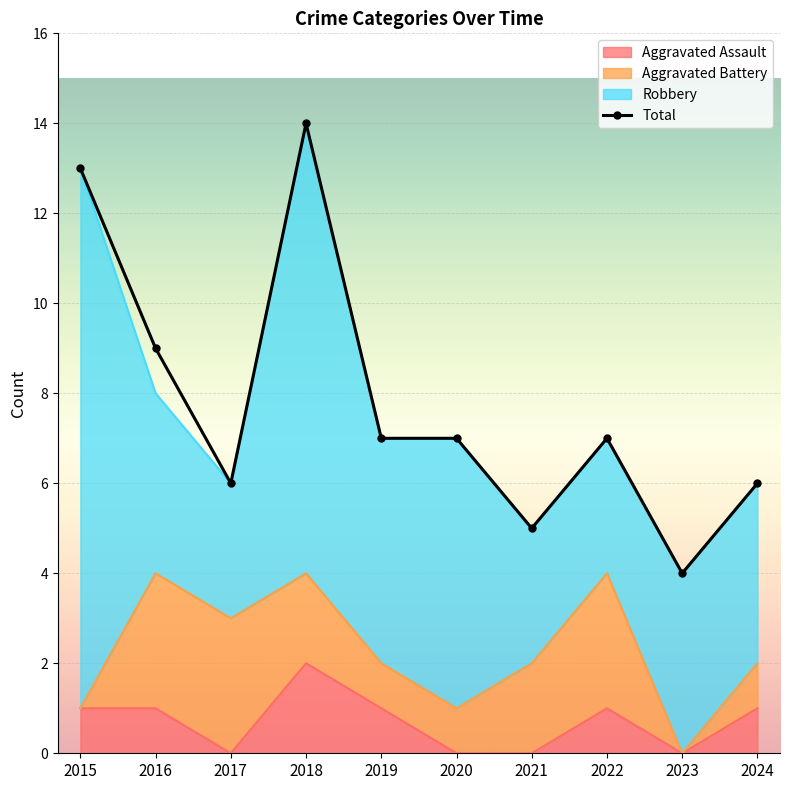

Which has a higher value, 2015 or 2024?

2015